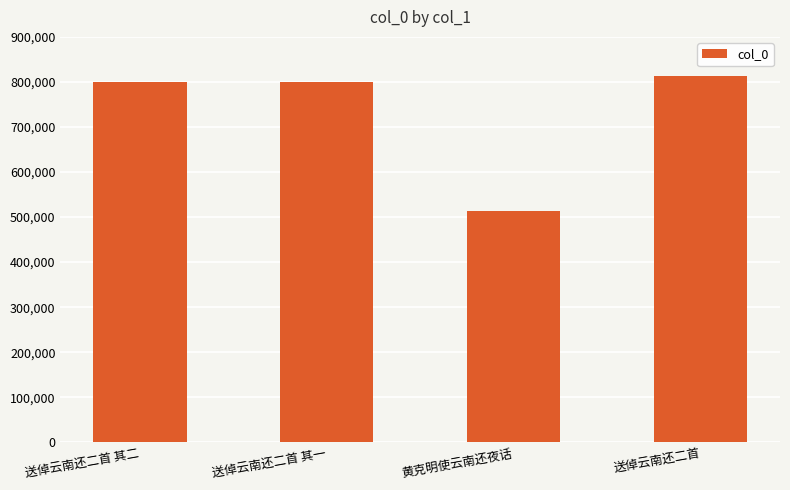

True or false: the data shows 888697 at 黄克明使云南还夜话.

False